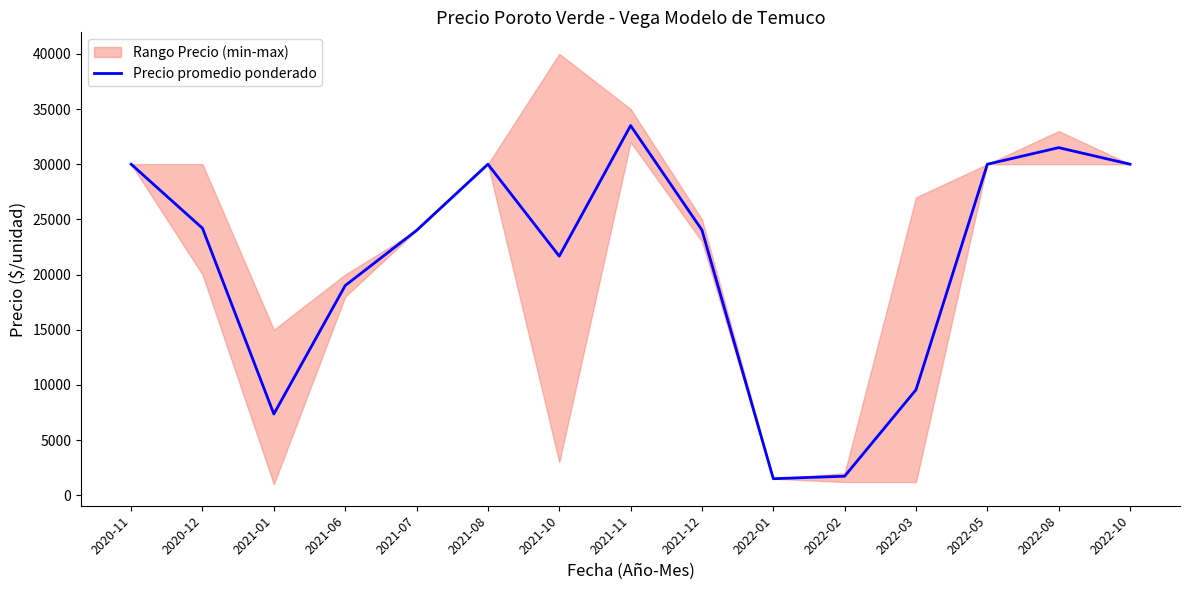

What is the ratio of the value at 2022-10 to the value at 2021-08?

1.0